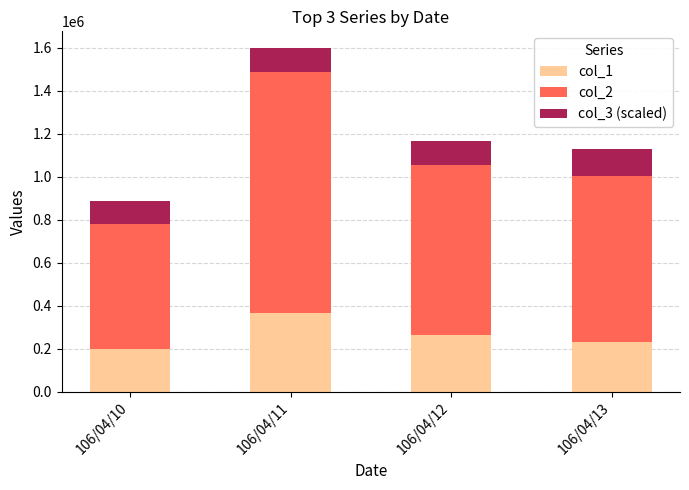

Where is col_1 nearest to the value 283500?

106/04/12